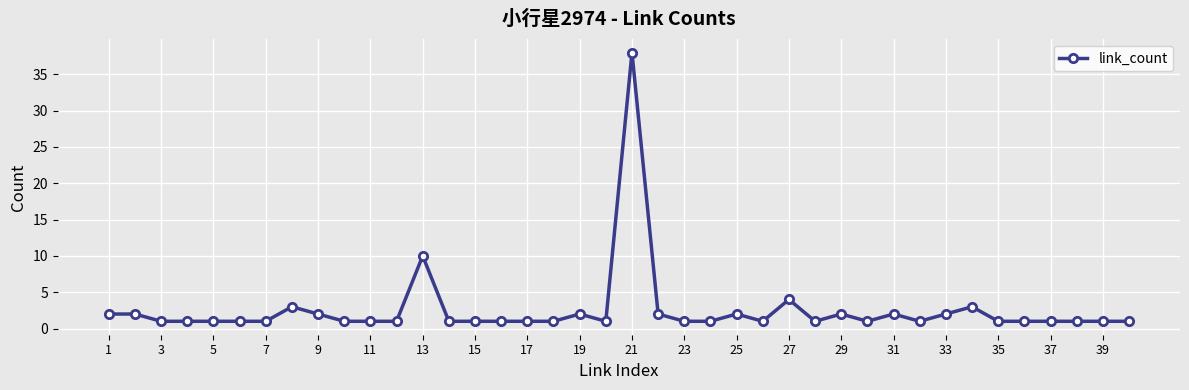

How many data points does each series have?

40